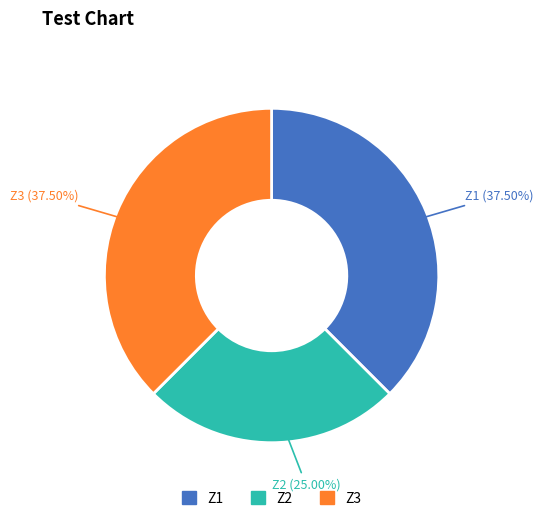

Which category has the smallest portion of the pie?

Z2